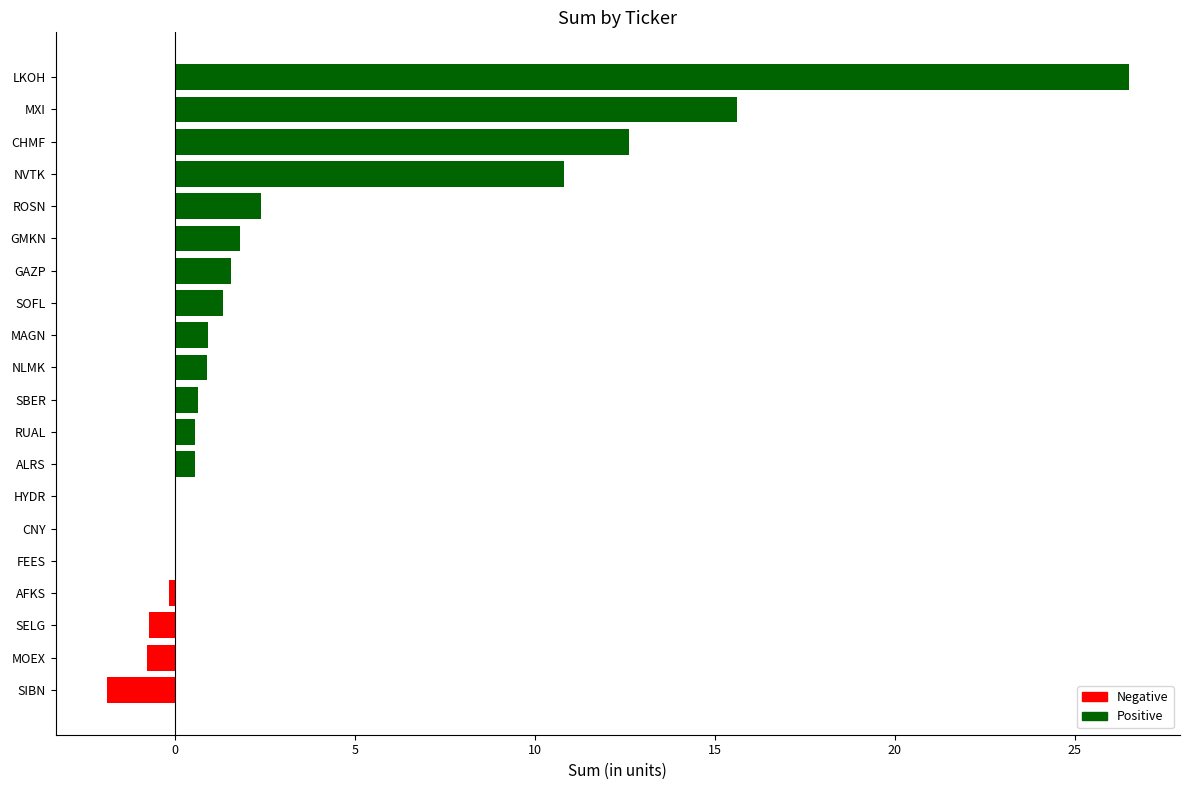

At which label is the value closest to 12?

CHMF